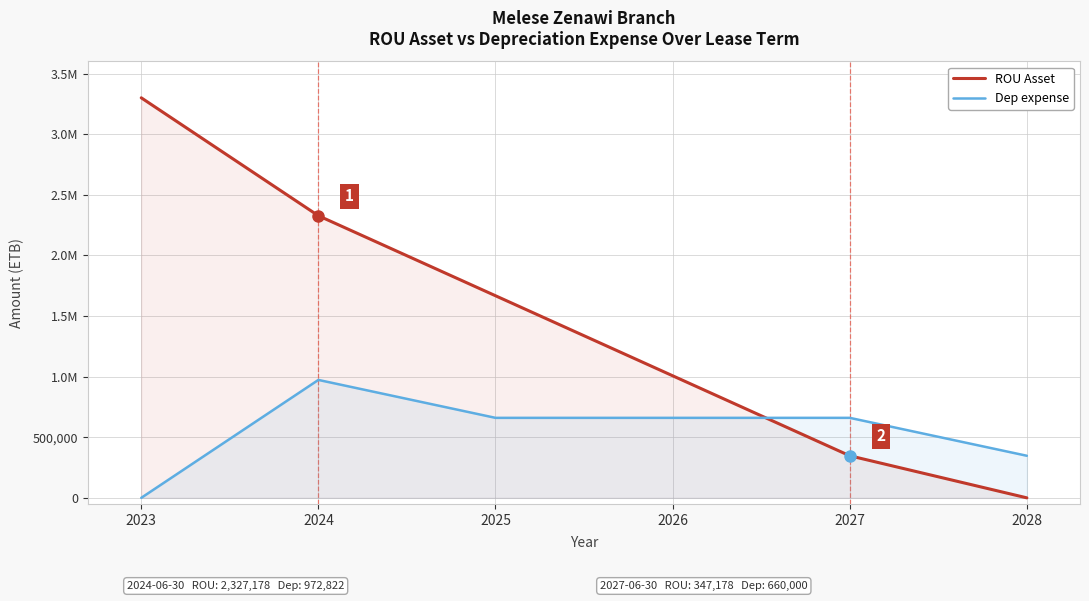

Where does the ROU Asset series first go above 1667178?

2023